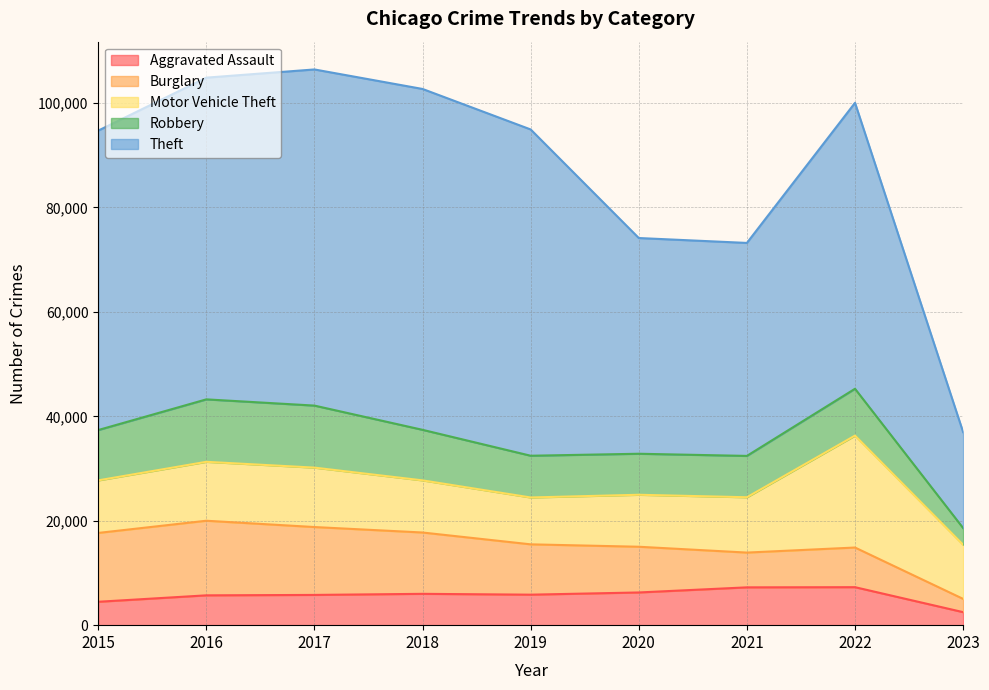

Does the chart have visible grid lines?

Yes